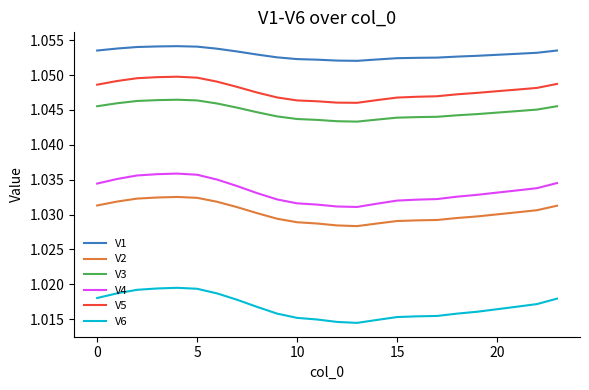

Rank the series by their maximum value, from highest to lowest.

V1, V5, V3, V4, V2, V6